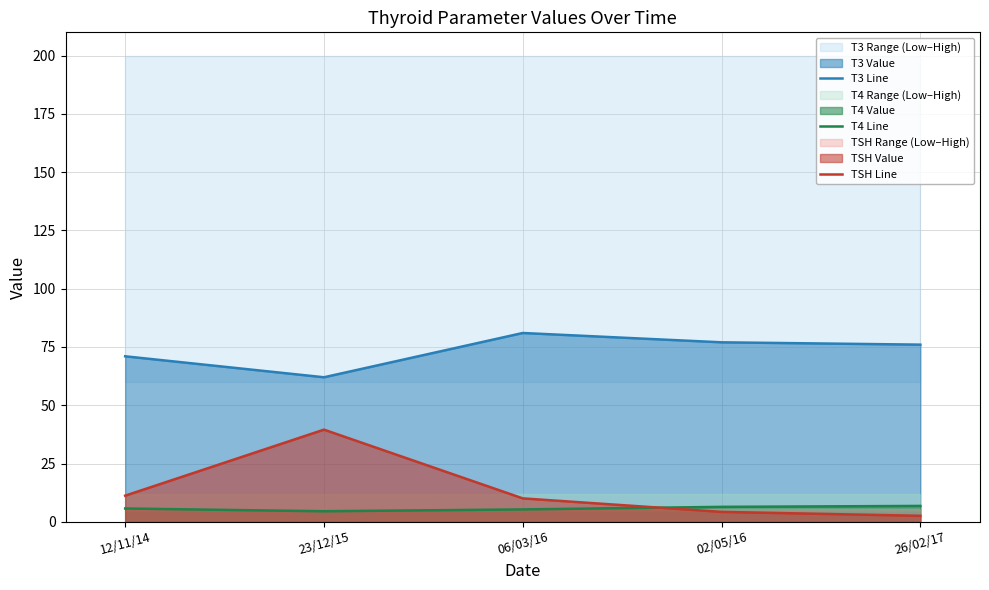

True or false: T4 Line has a value of 9.9 at 26/02/17.

False